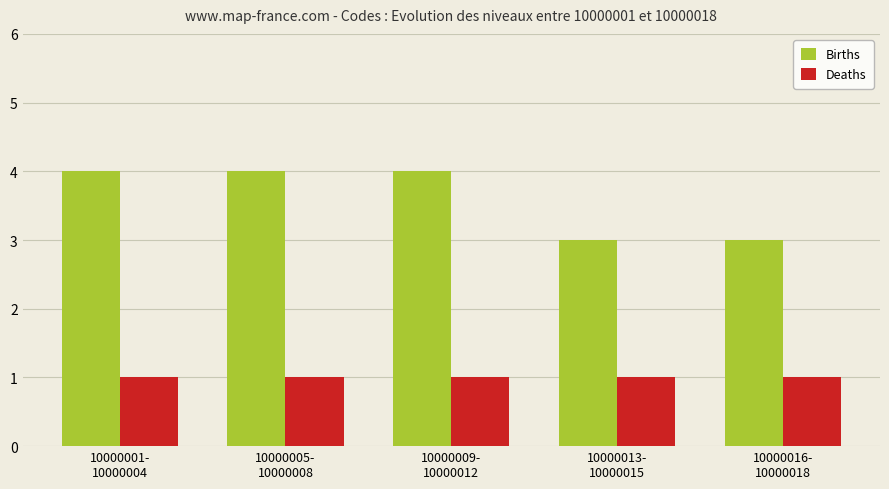

Are the bars grouped side by side (vs. stacked)?

Yes